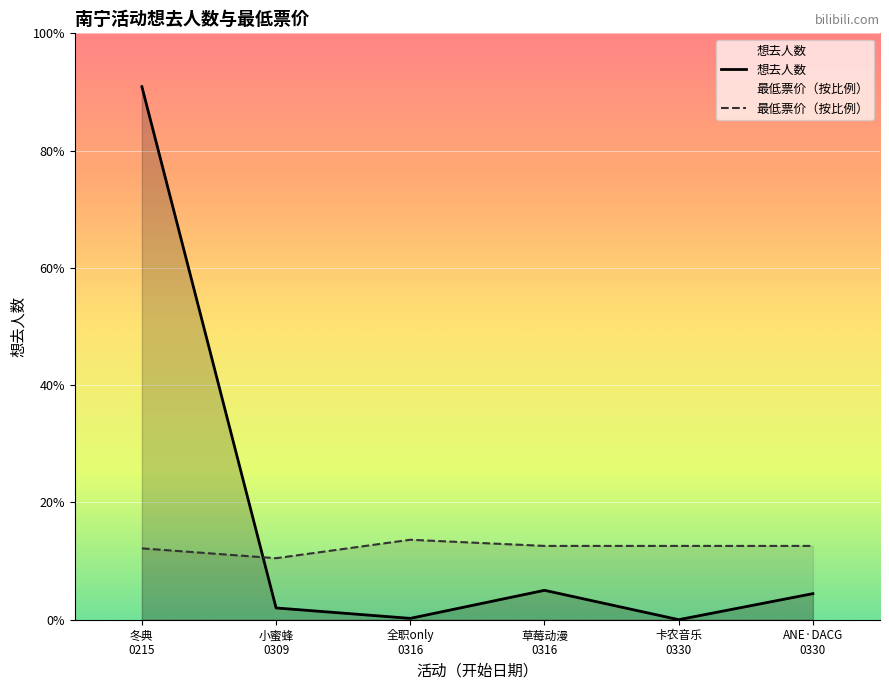

Reading left to right, extract all data points from this chart.

想去人数: 9463.0	209.0	24.0	522.0	1.0	463.0
最低票价（按比例）: 1266.6	1091.9	1419.4	1310.3	1310.3	1310.3